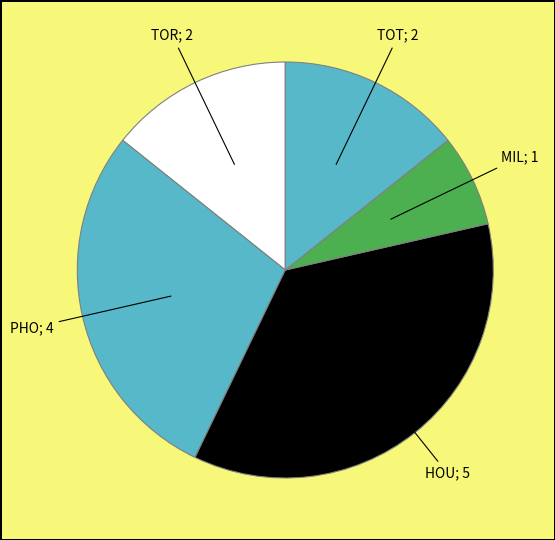

Which slice is the smallest?

MIL